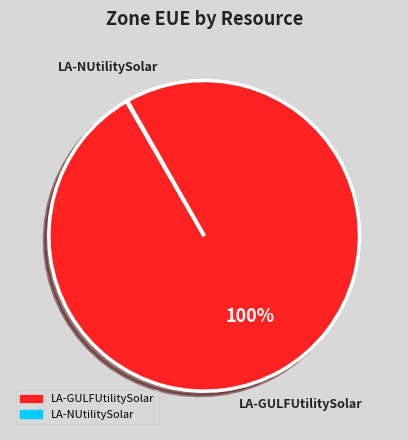

To the nearest percent, what is the average slice percentage?

50%